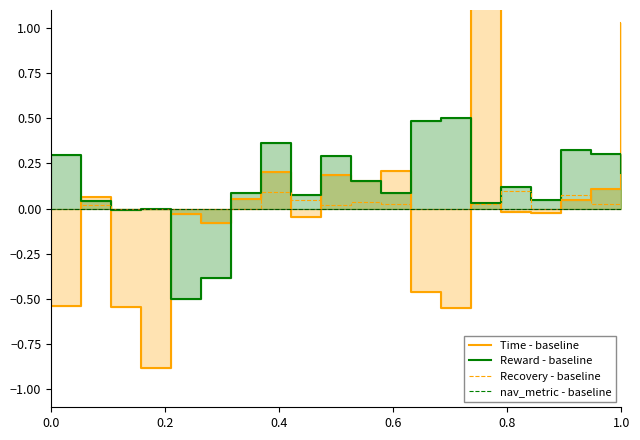

True or false: Recovery - baseline has a value of 0.1 at 1.0.

True